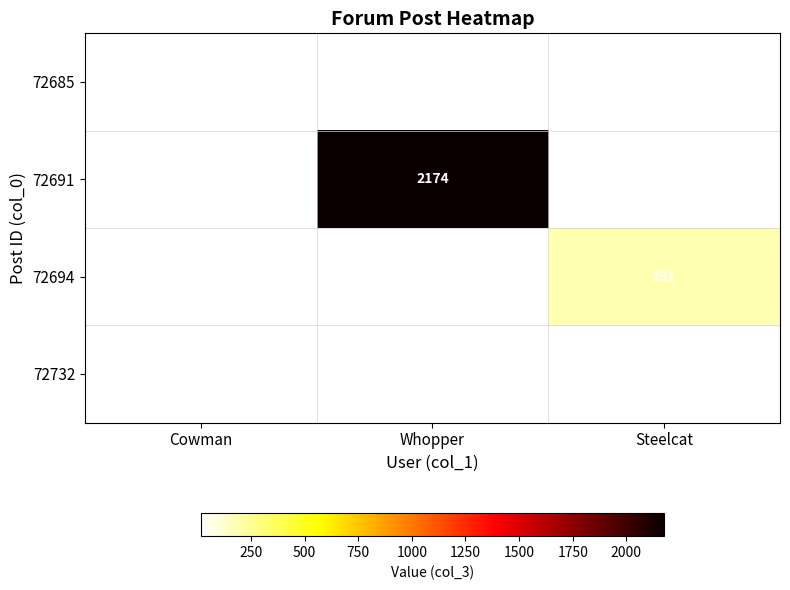

What is the smallest value displayed?

18.0